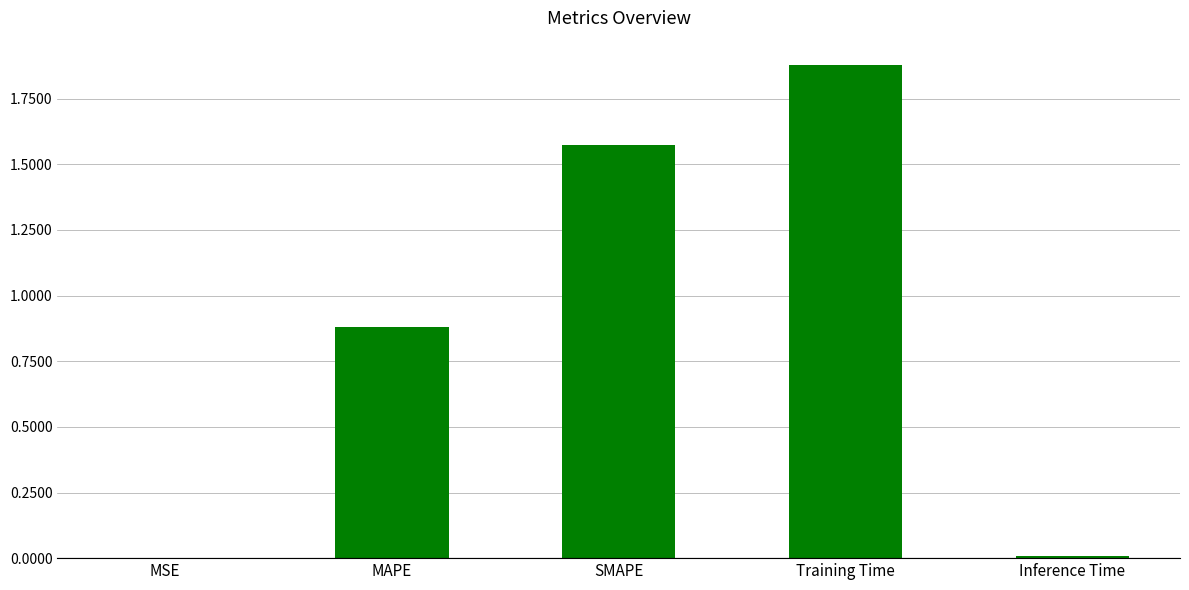

What is the change in value from Training Time to Inference Time?

-1.9